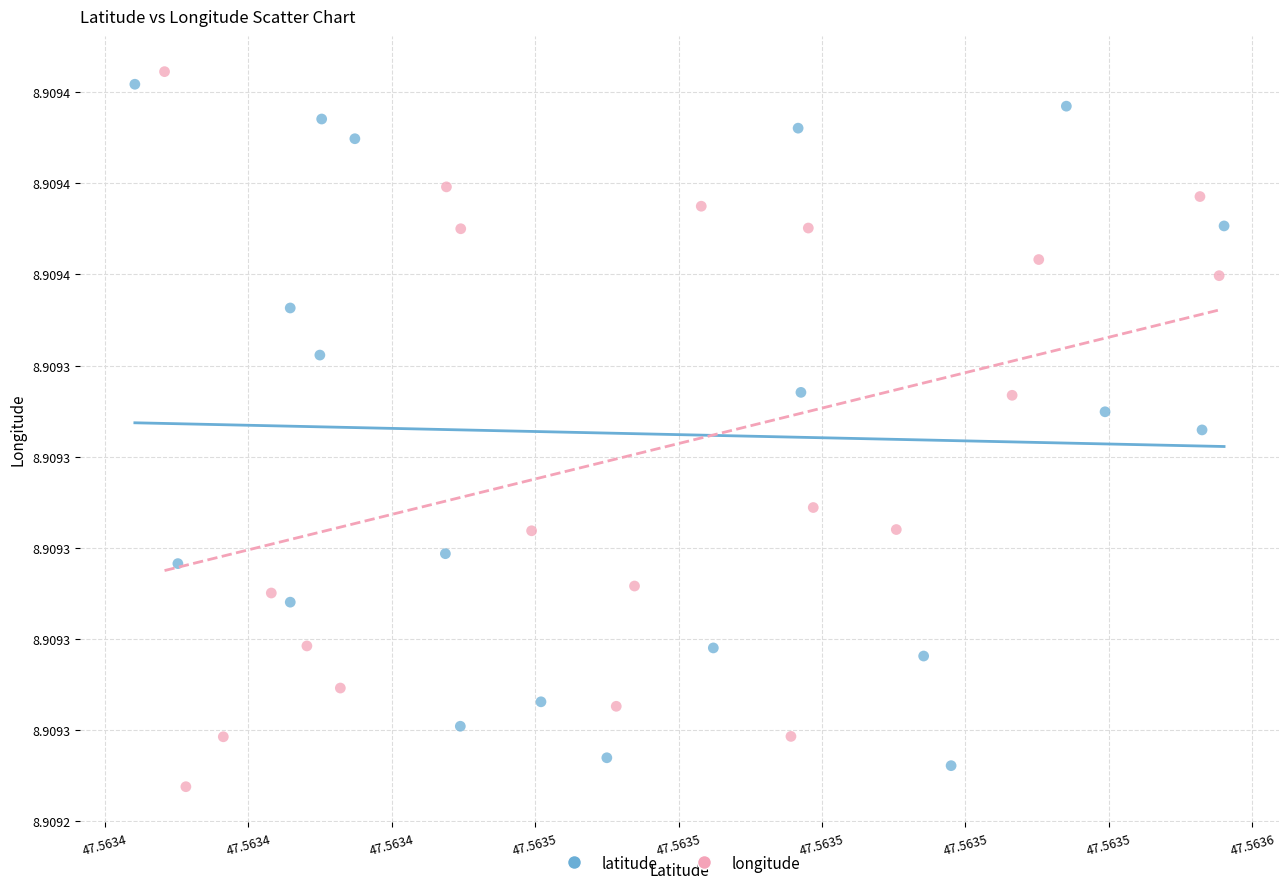

What are all the series names shown in the legend?

latitude, longitude